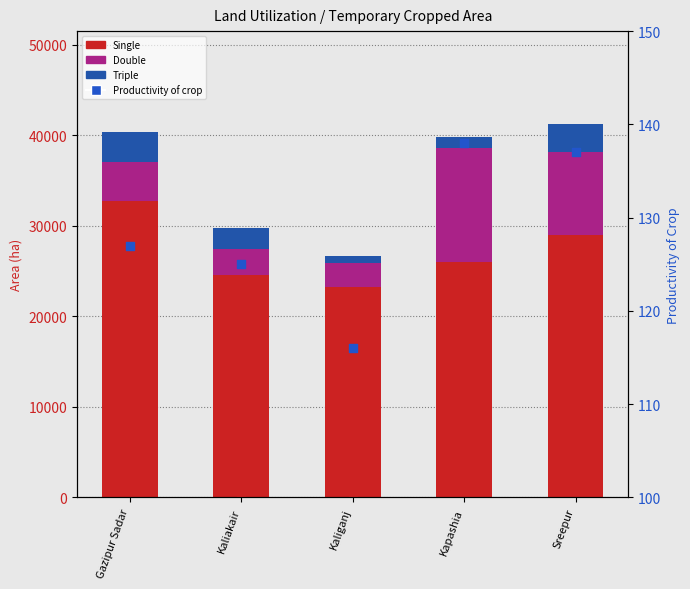

Which series reaches the maximum Y coordinate?

Single